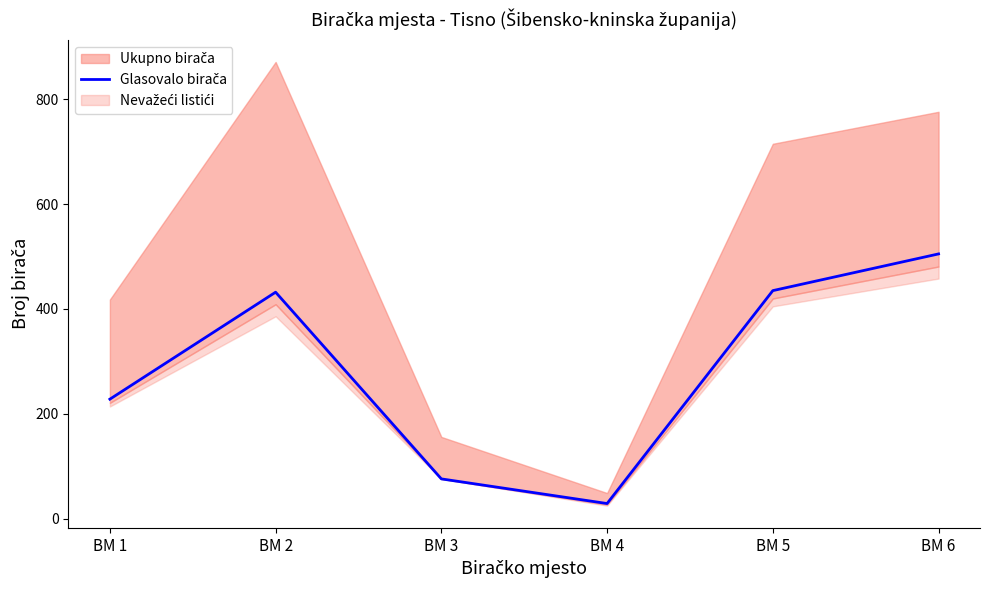

Which has a higher value, BM 3 or BM 5?

BM 5